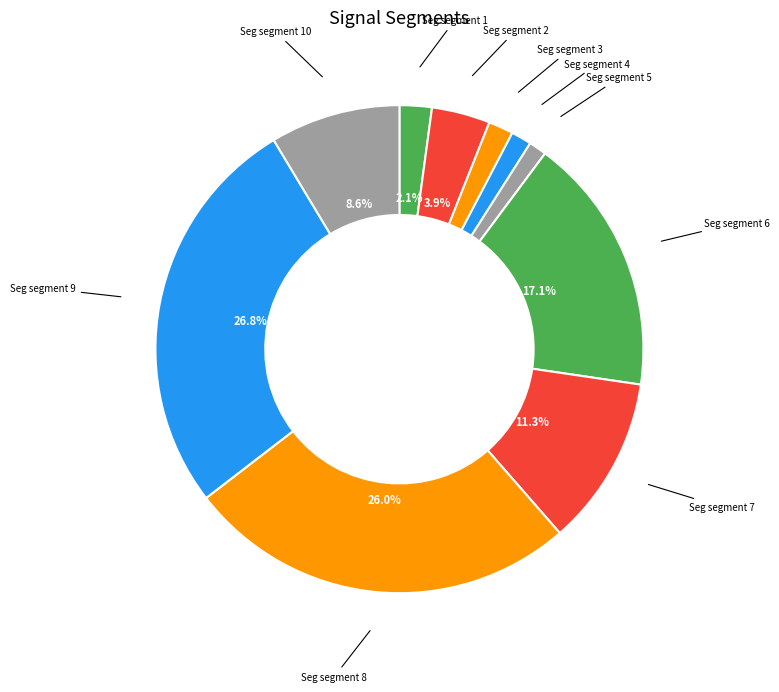

How many slices are in this pie chart?

10